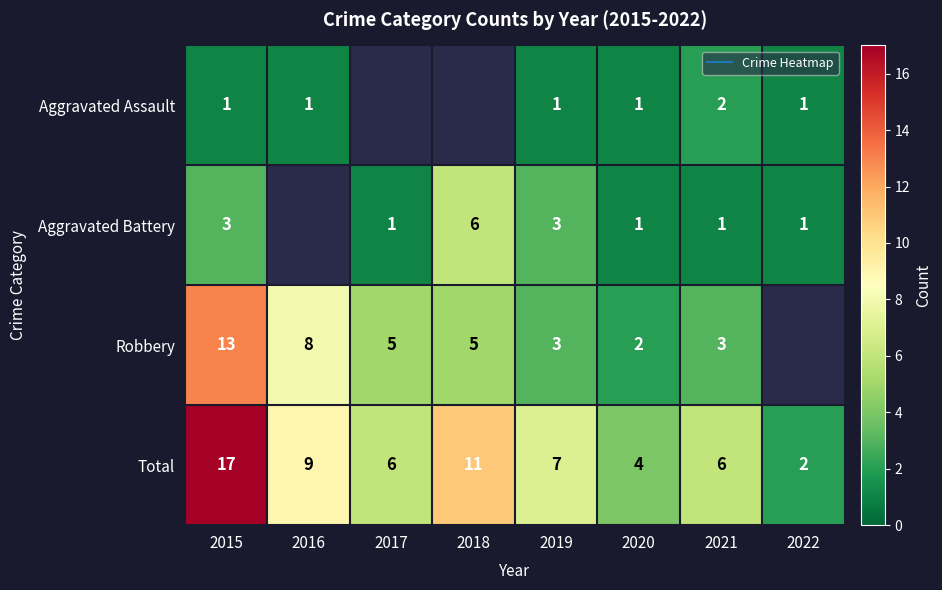

What is the spread (max minus min) of values at 2016?

8.0